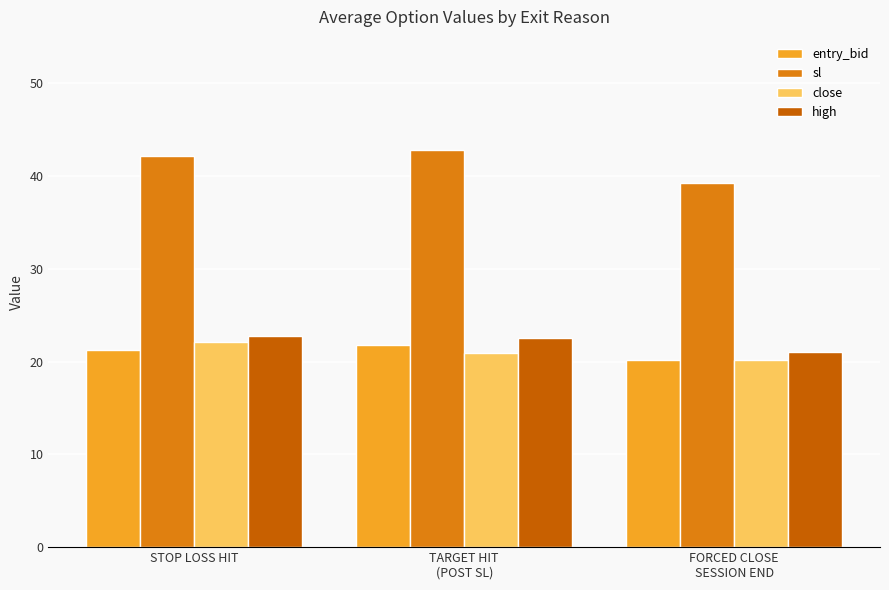

Read the sl value at TARGET HIT
(POST SL).

42.8